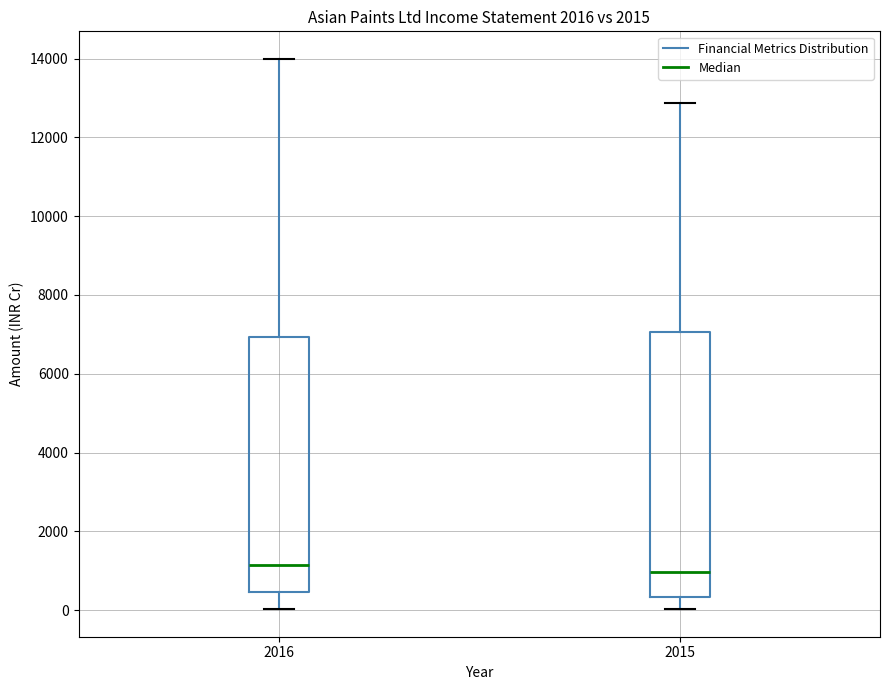

Reading left to right, read every box against the y-axis: the position of its median line, the range the box covers, and the ends of its whiskers. The values are not printed on the chart, so give them approximately, as read against the axis.

2016: median 1200, box 400 to 7000, whiskers 0 to 14000
2015: median 1000, box 400 to 7000, whiskers 0 to 12800